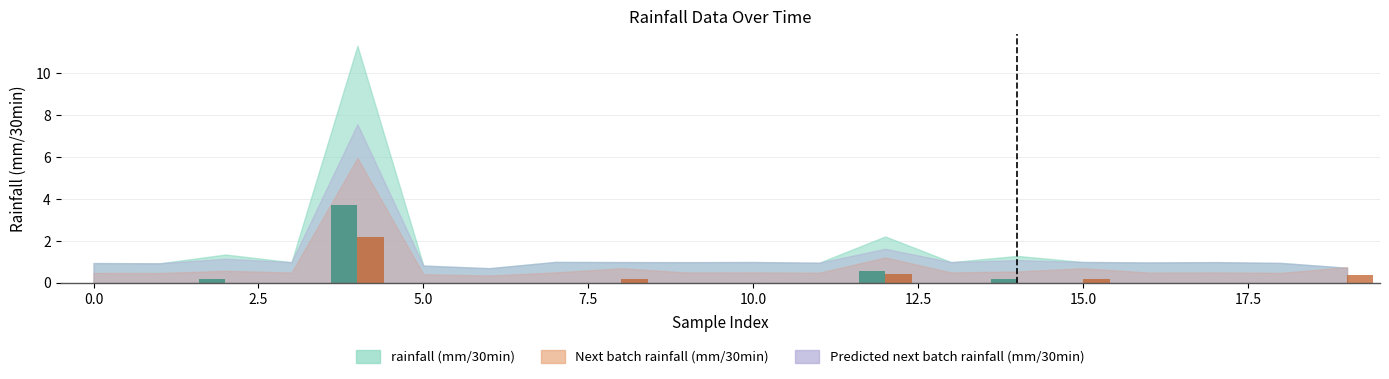

What is the average value of the Next batch rainfall (mm/30min) series?

0.2